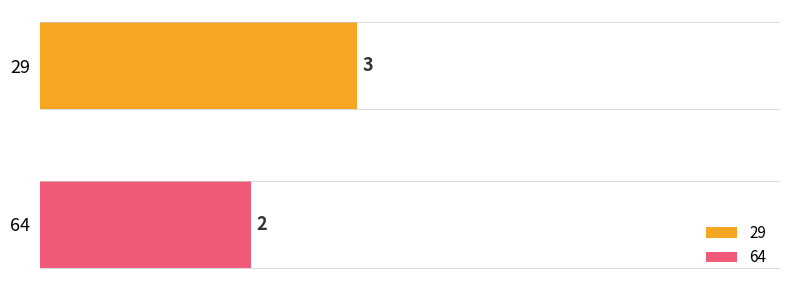

List the series in order of their overall mean, lowest first.

64, 29